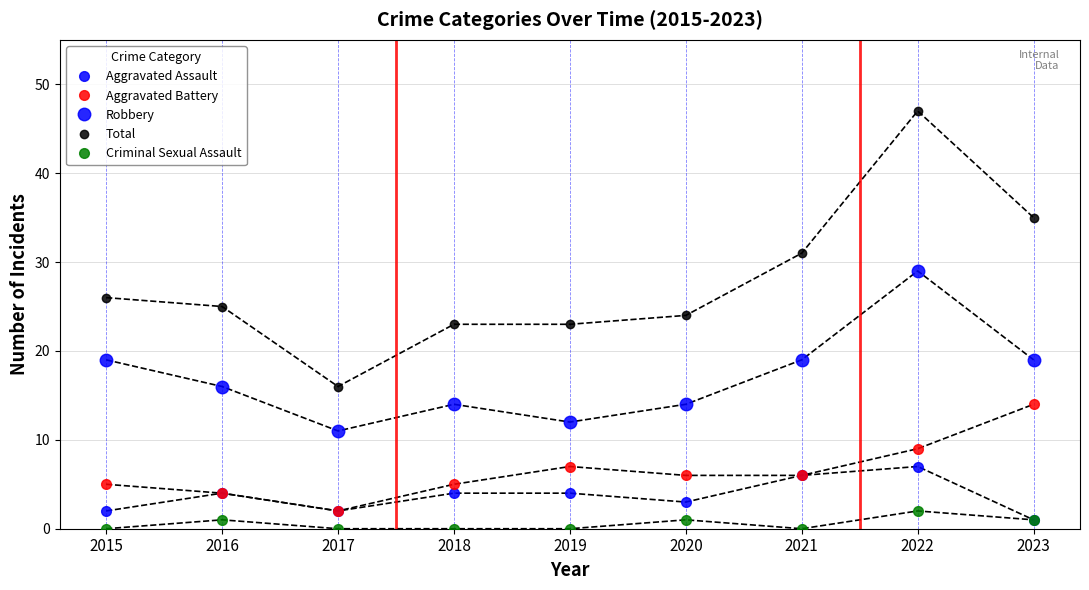

Does the chart have visible grid lines?

Yes